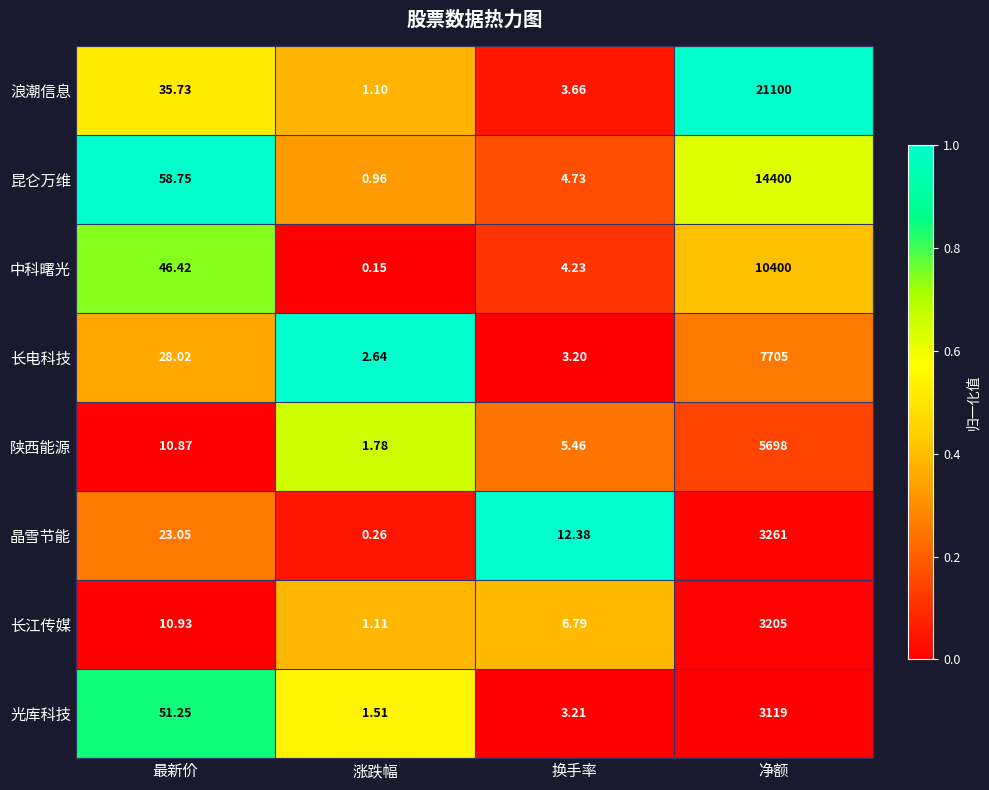

List the labels in order of 长电科技 value, largest first.

净额, 最新价, 换手率, 涨跌幅